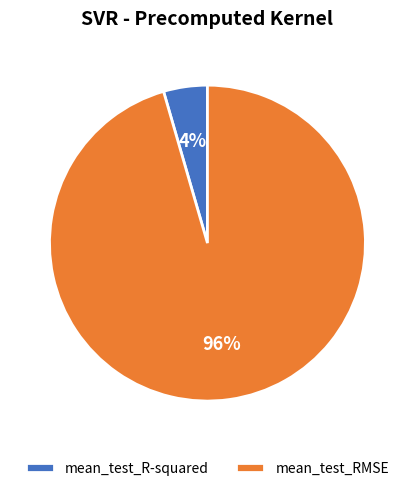

How many segments does this pie chart have?

2